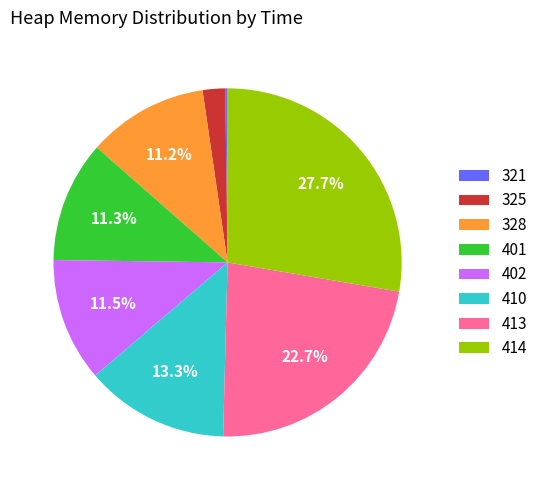

Do 328 and 413 together represent more than half of the pie?

No